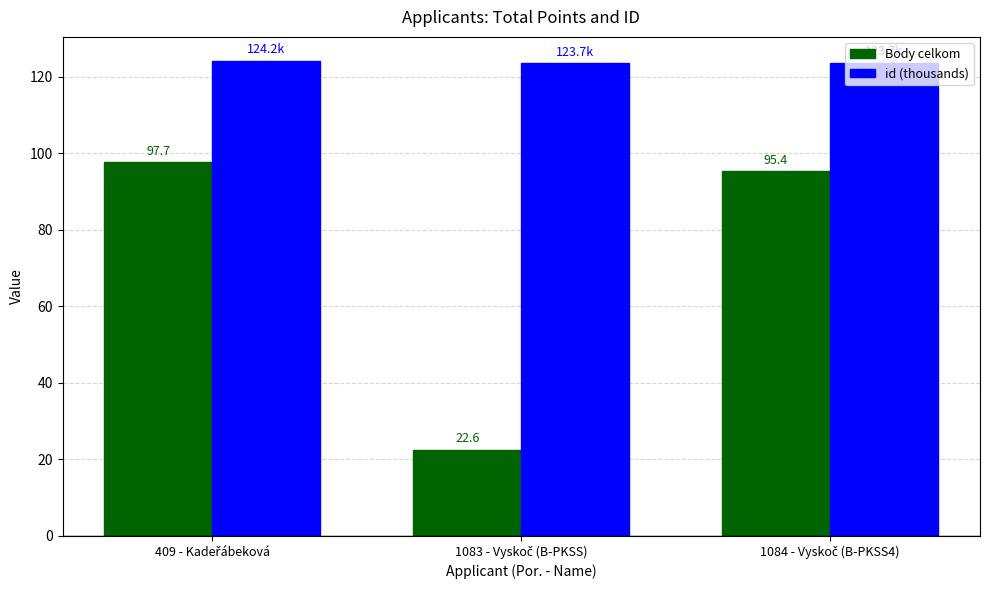

What is the average value of the Body celkom series?

71.9